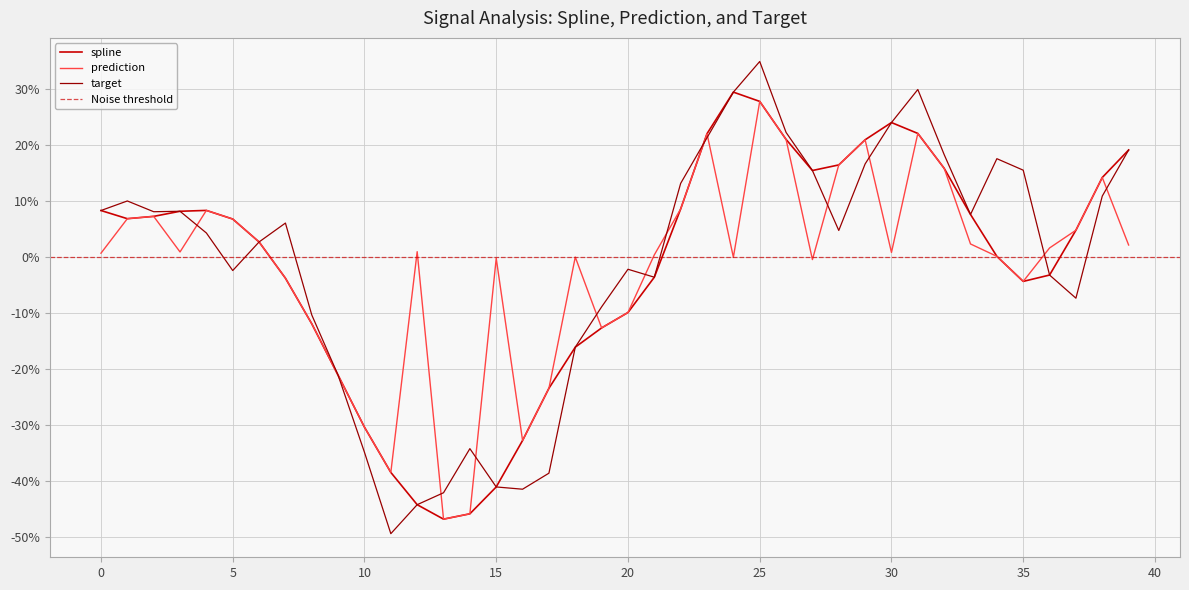

How many intersections are there between target and prediction?

12